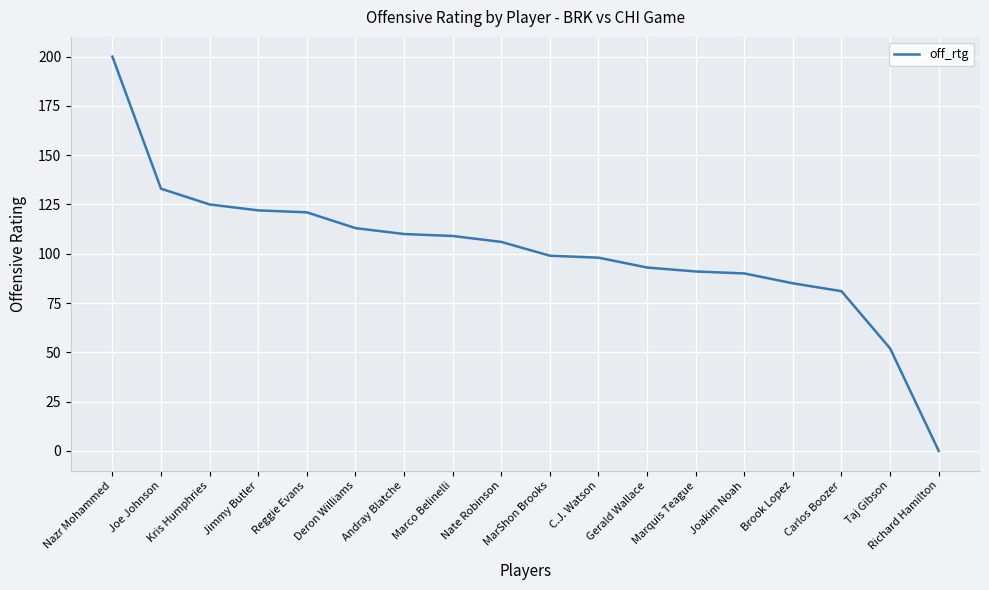

What position from the right is Gerald Wallace?

7